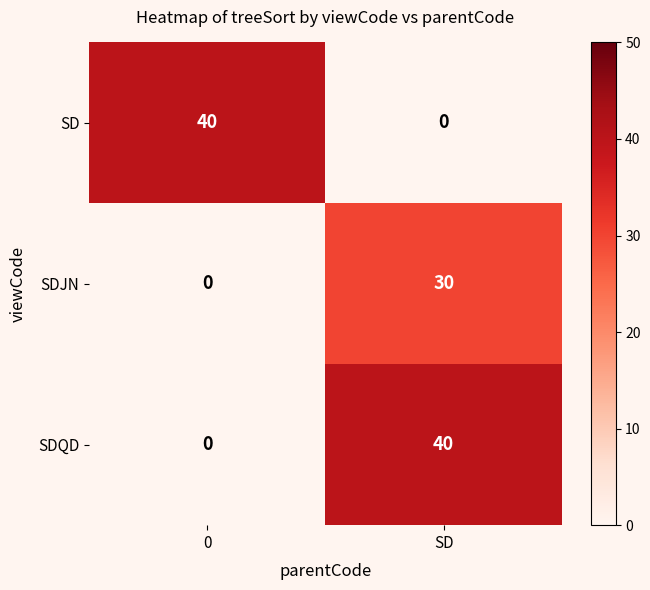

What is the greatest value displayed?

40